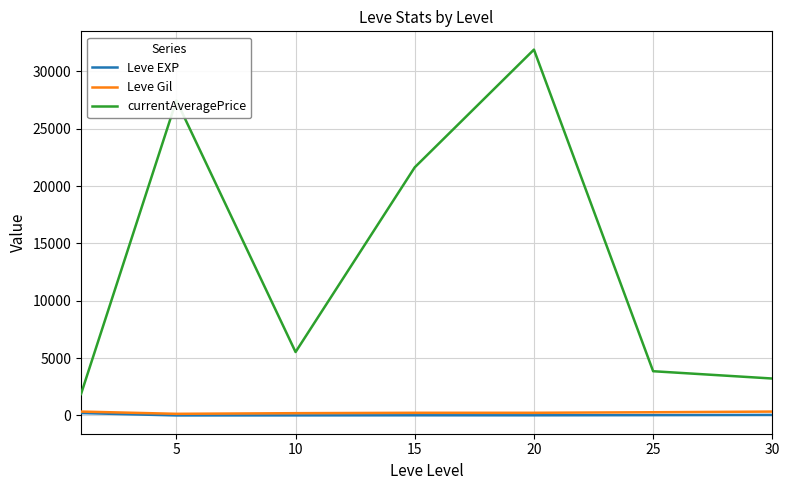

True or false: Leve EXP and currentAveragePrice intersect in this chart.

False